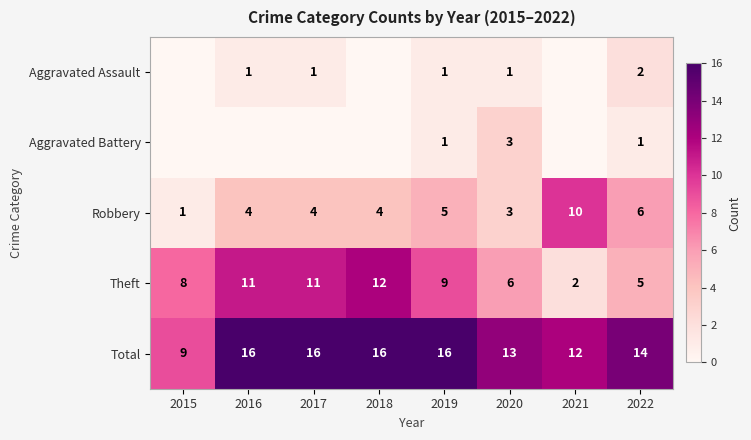

How many Robbery values are between 4 and 6?

5